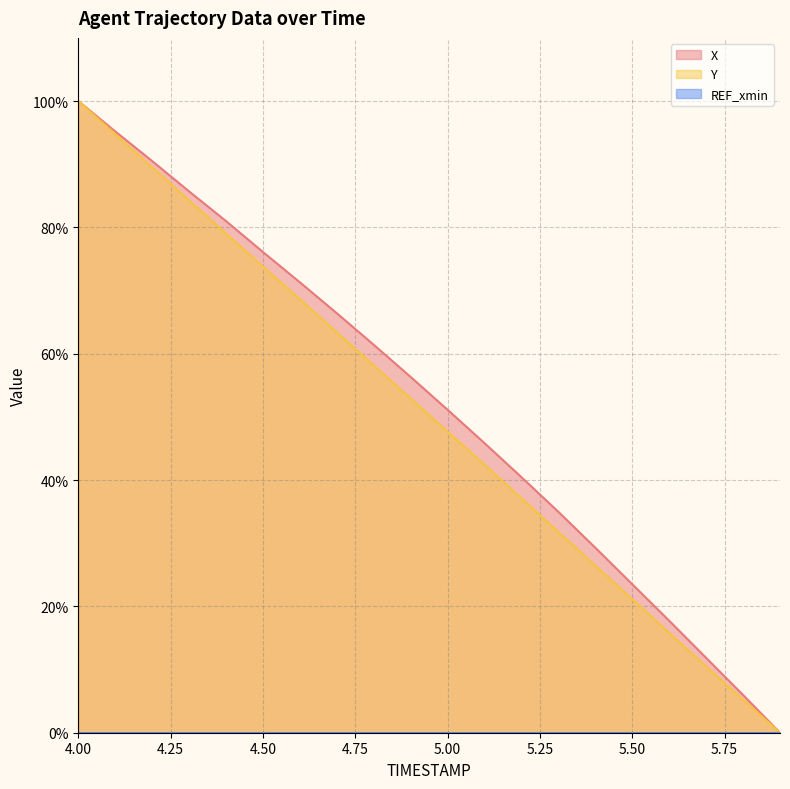

The value of X at 5.7 is 0.1. True or false?

False